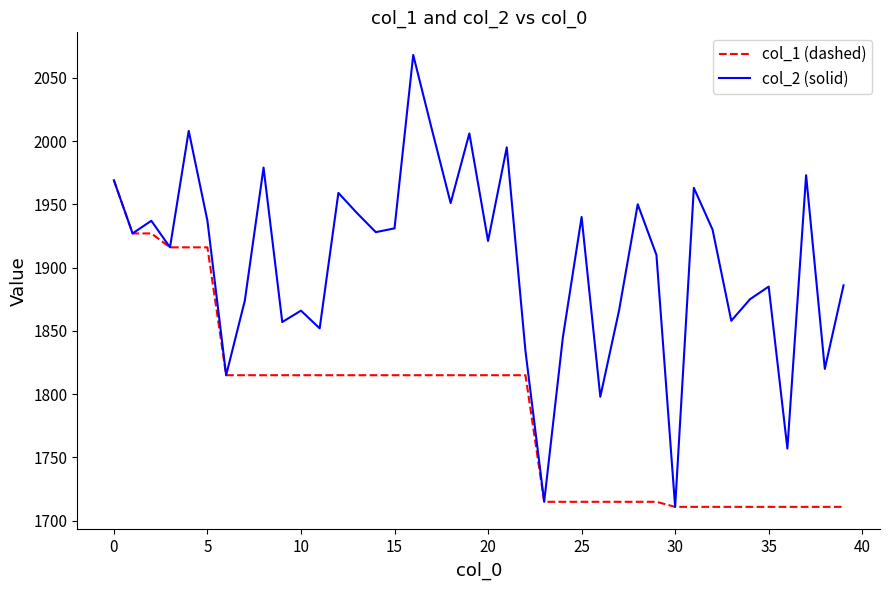

List the series in order of their overall mean, lowest first.

col_1 (dashed), col_2 (solid)